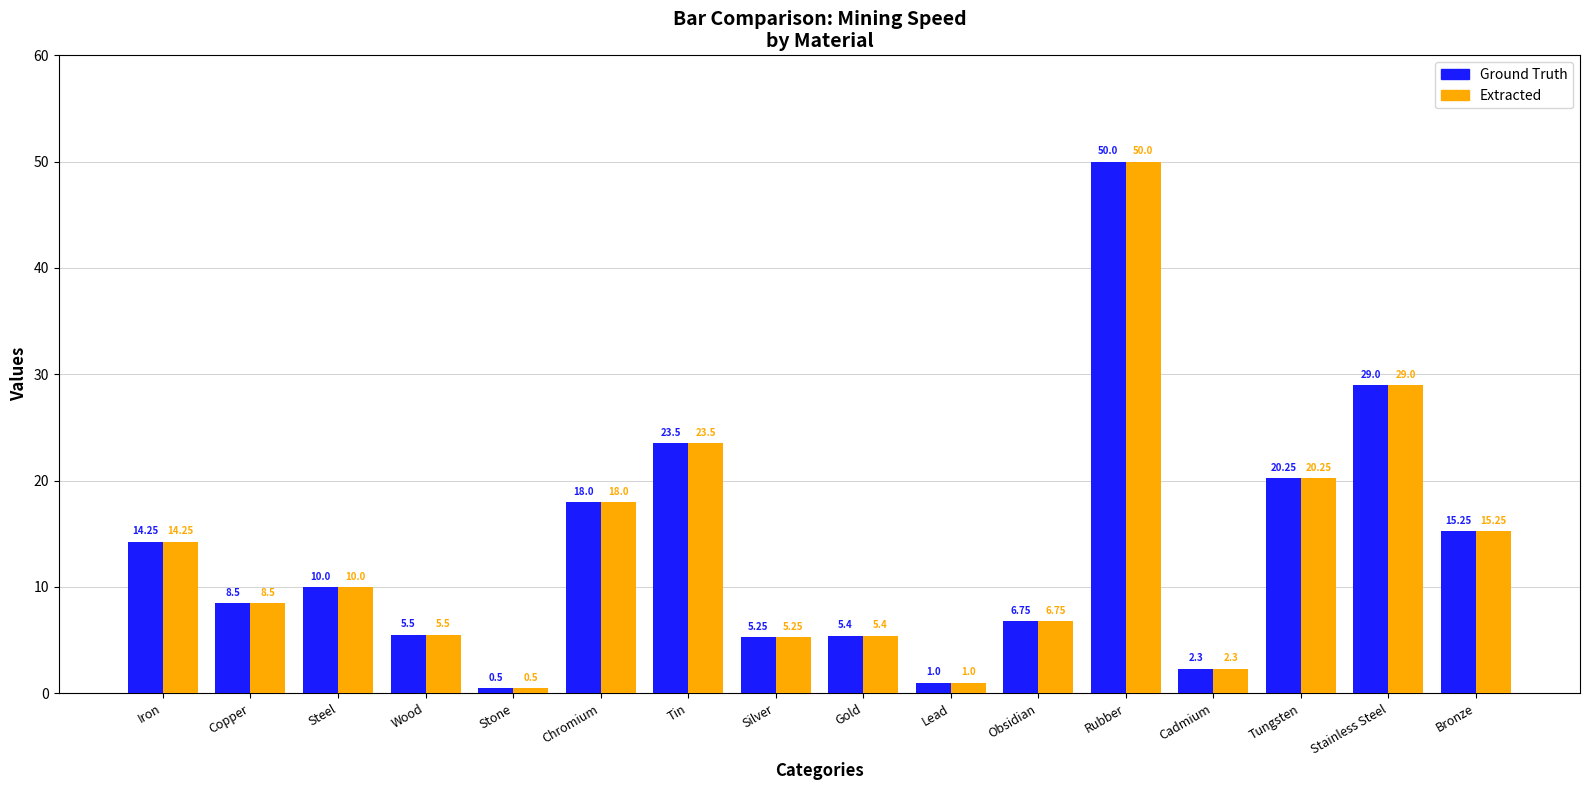

At which category is the sum across all series the highest?

Rubber